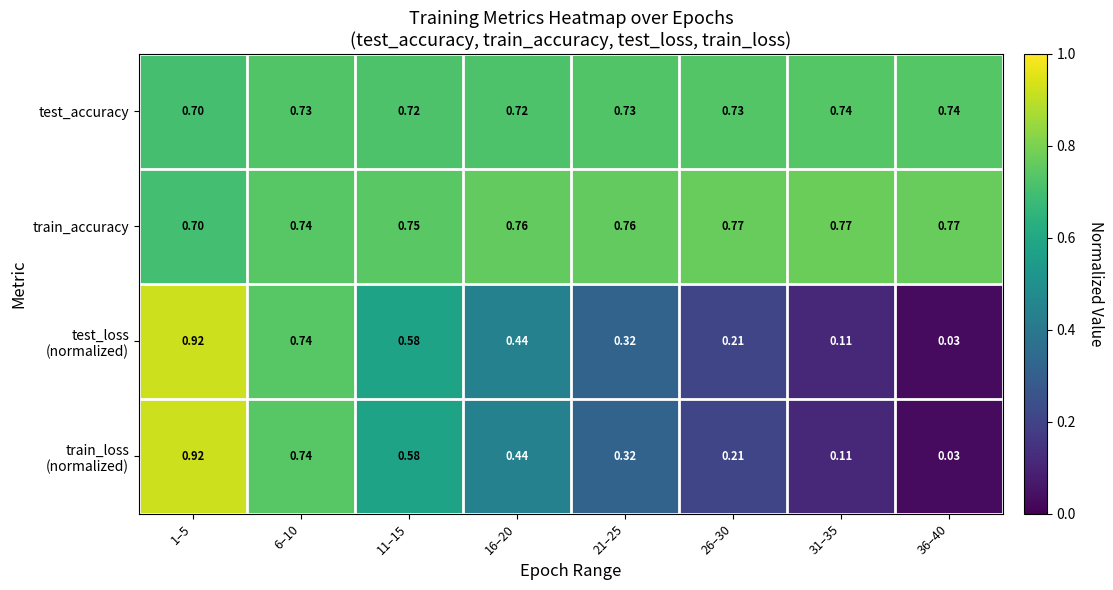

Which series has the largest total across all categories?

train_accuracy